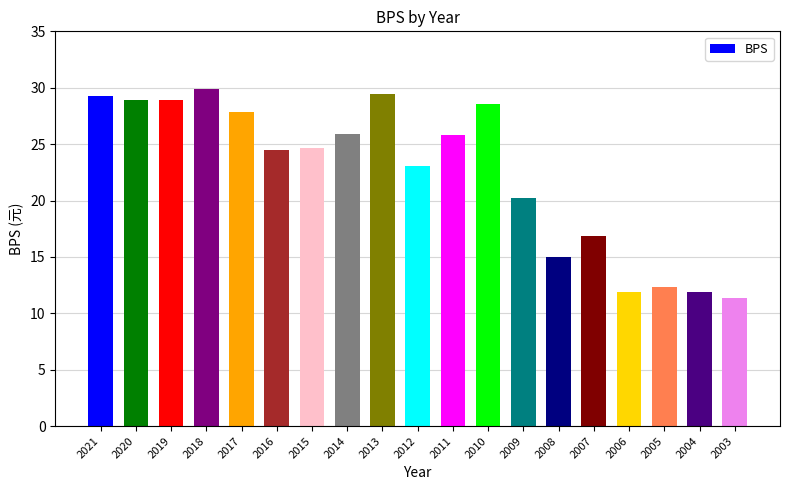

How many bars are there in total?

19